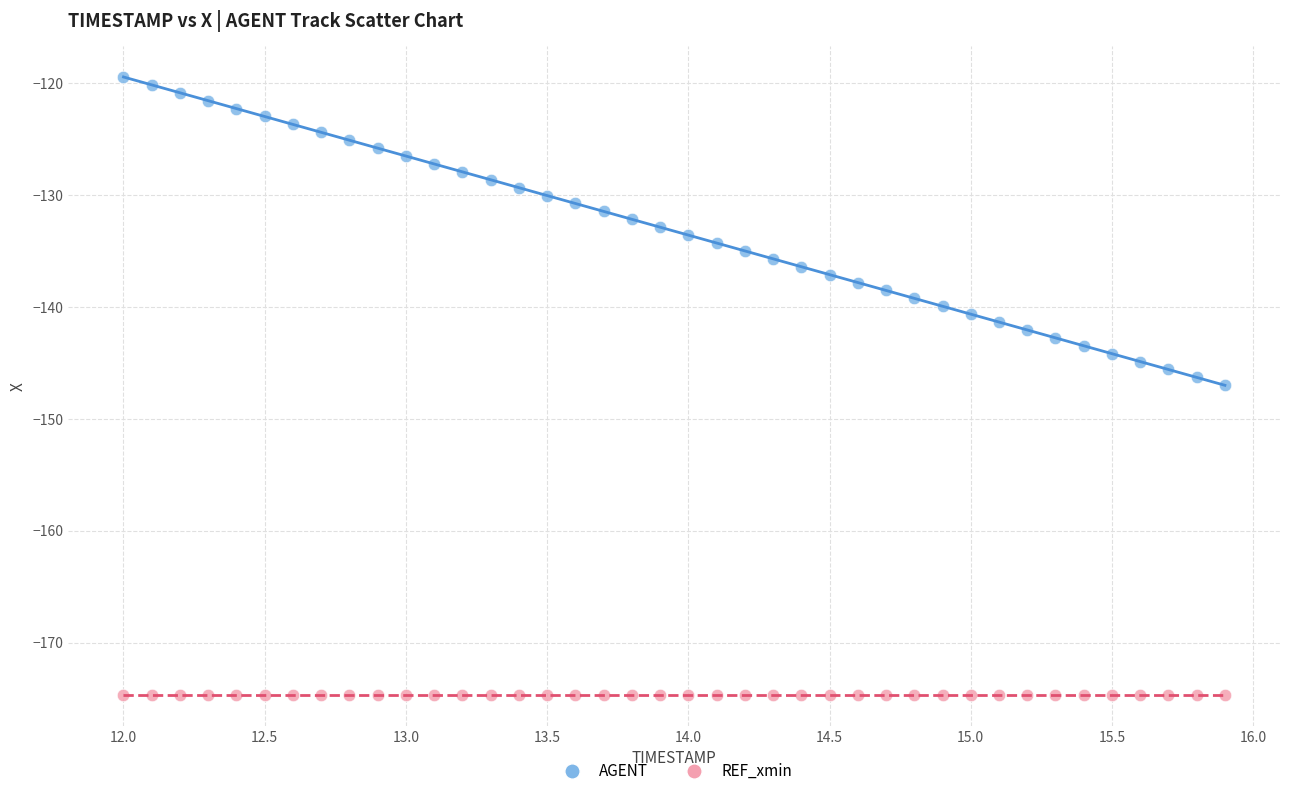

Which series reaches the minimum Y coordinate?

REF_xmin